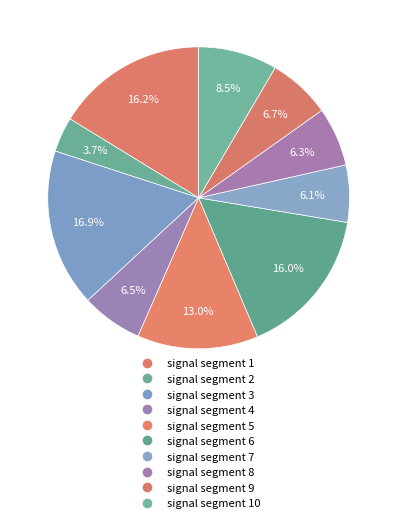

To the nearest percent, what portion does signal segment 10 represent?

8%